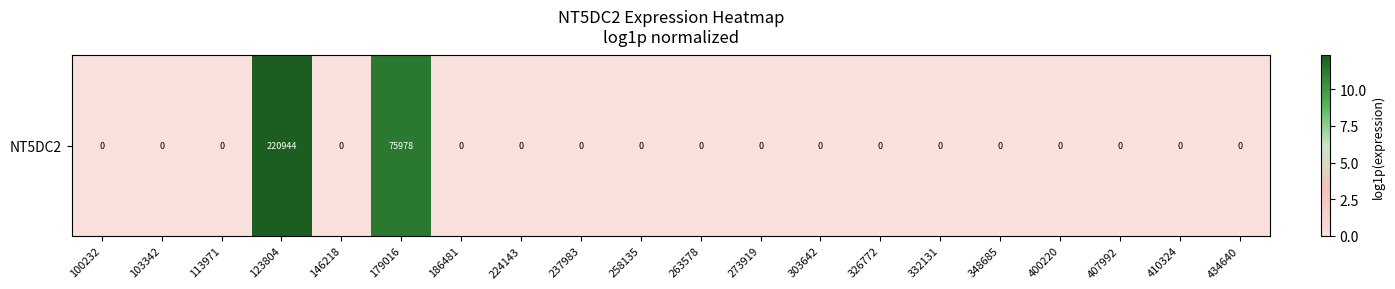

What is the sum of all values?

23.5